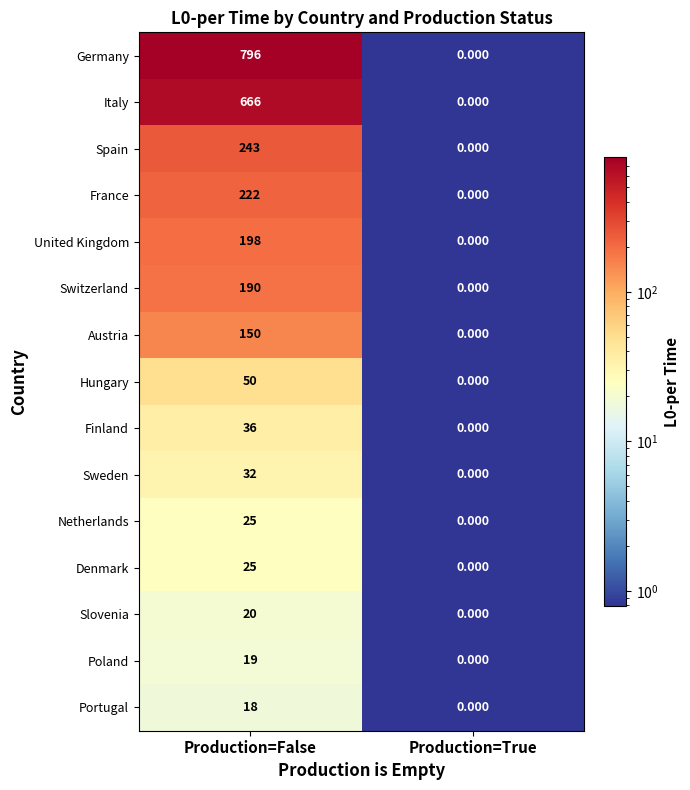

List the labels in order of Austria value, smallest first.

Production=True, Production=False